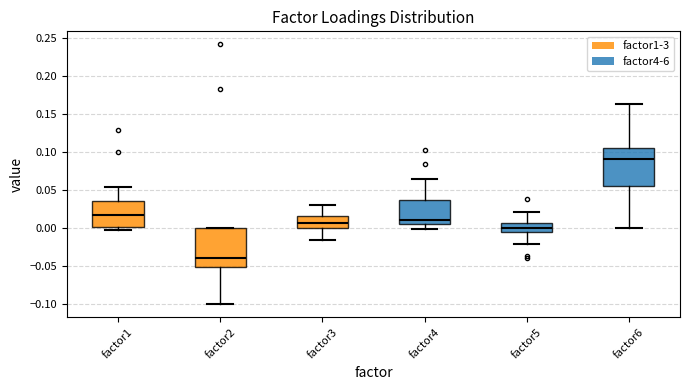

Where does the median line of the box for factor2 sit on the y-axis? The values are not printed on the chart, so give them approximately, as read against the axis.

-0.040